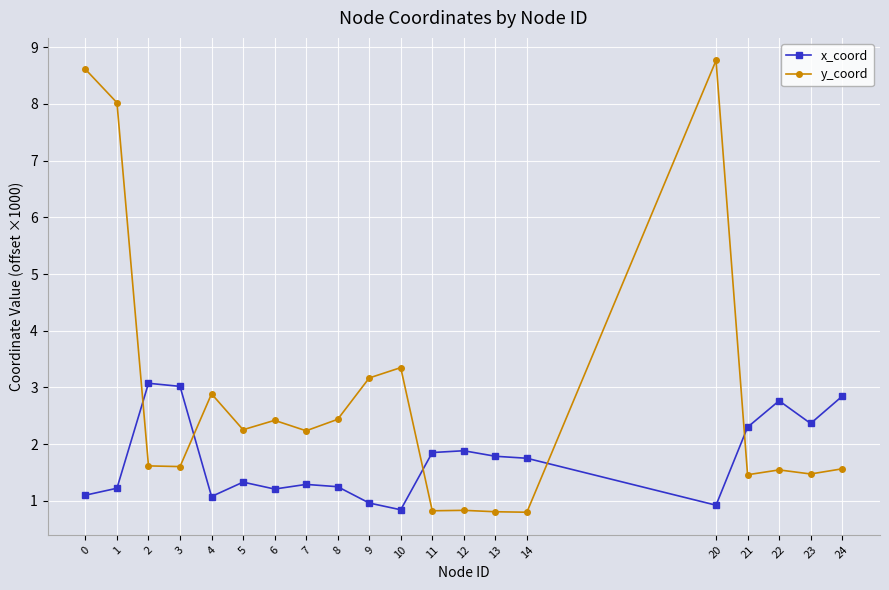

At which category does x_coord reach its first local valley?

4